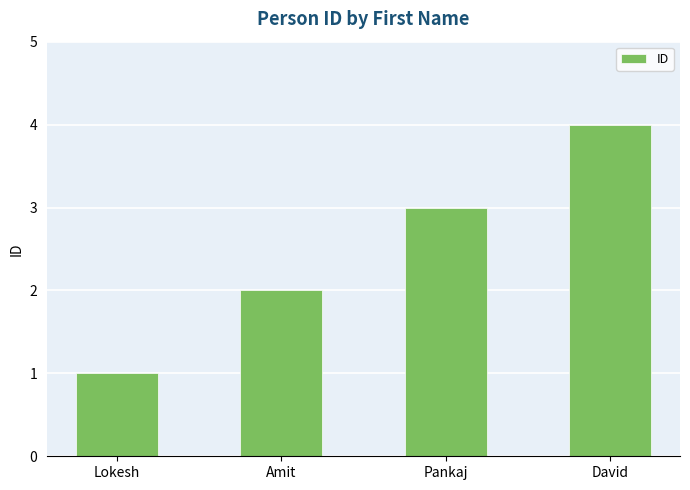

Rank the categories by value from highest to lowest.

David, Pankaj, Amit, Lokesh